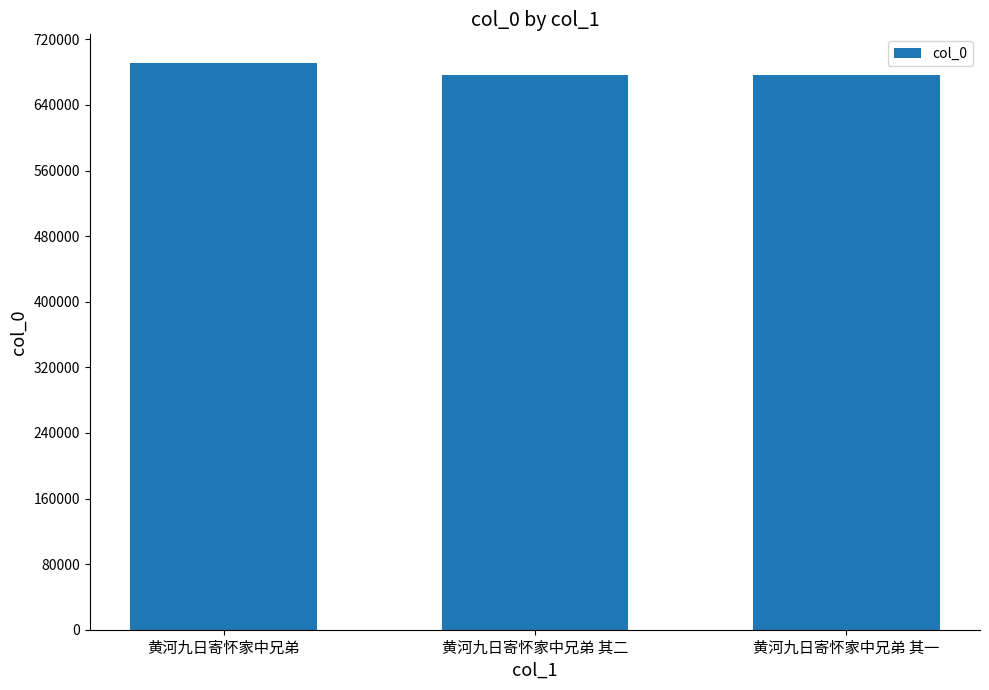

What is the label of the 1st bar from the right?

黄河九日寄怀家中兄弟 其一